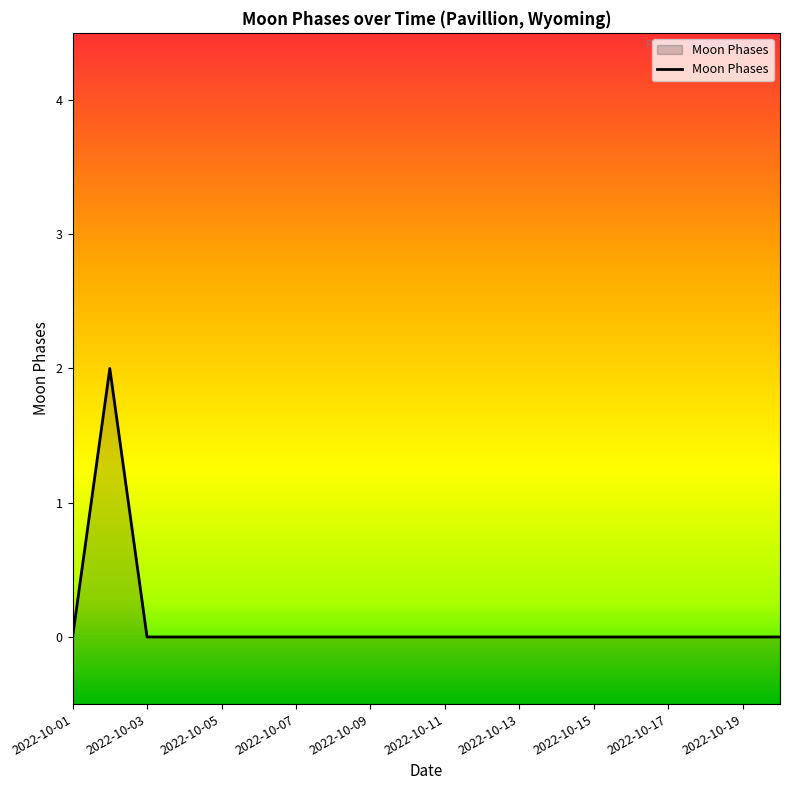

What is the greatest value displayed?

2